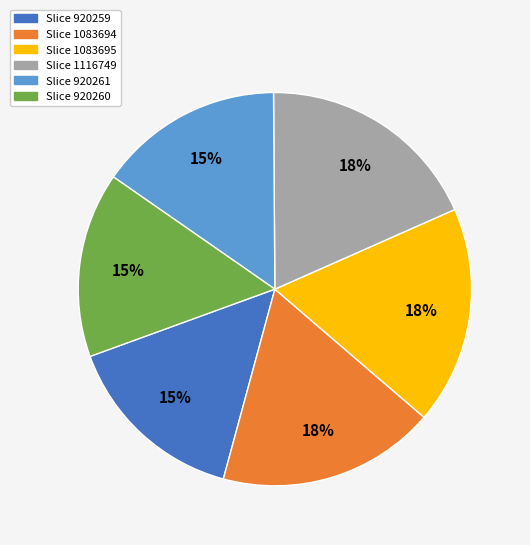

Does any single category account for the majority?

No